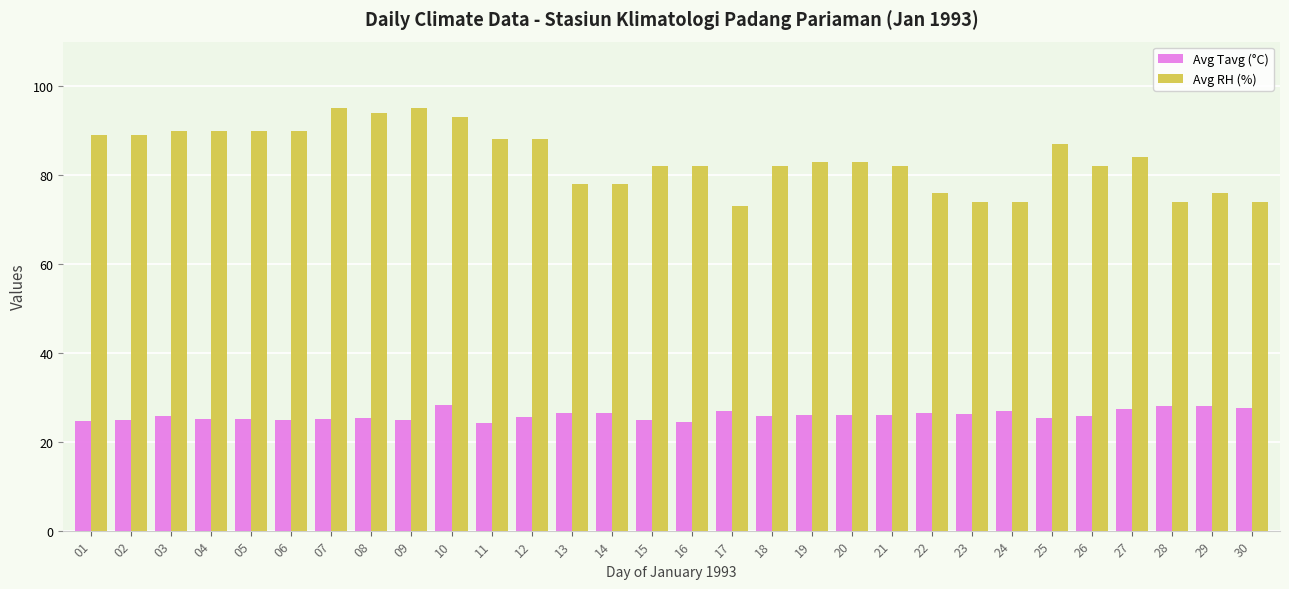

True or false: Avg Tavg (°C) has a value of 24.7 at 01.

True